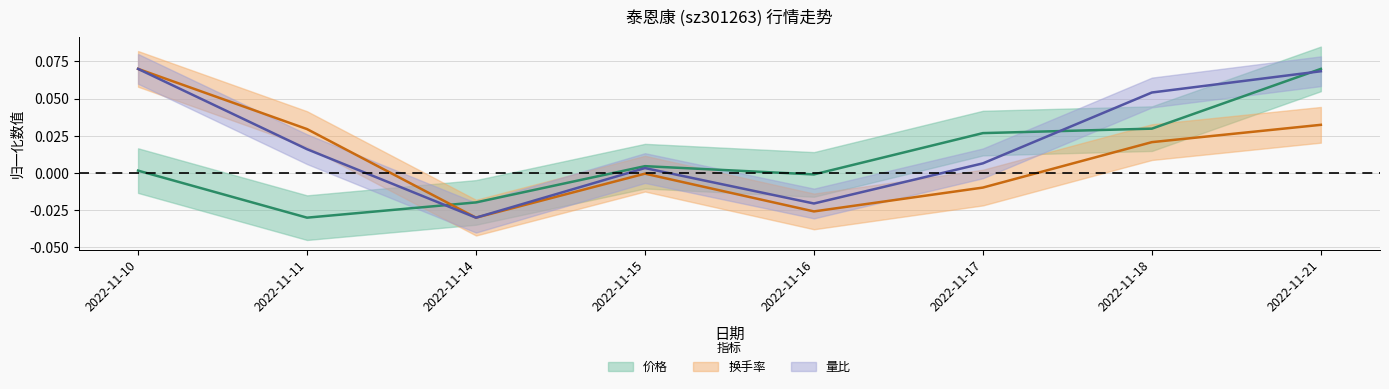

The value of 换手率 at 2022-11-17 is -0.0. True or false?

True